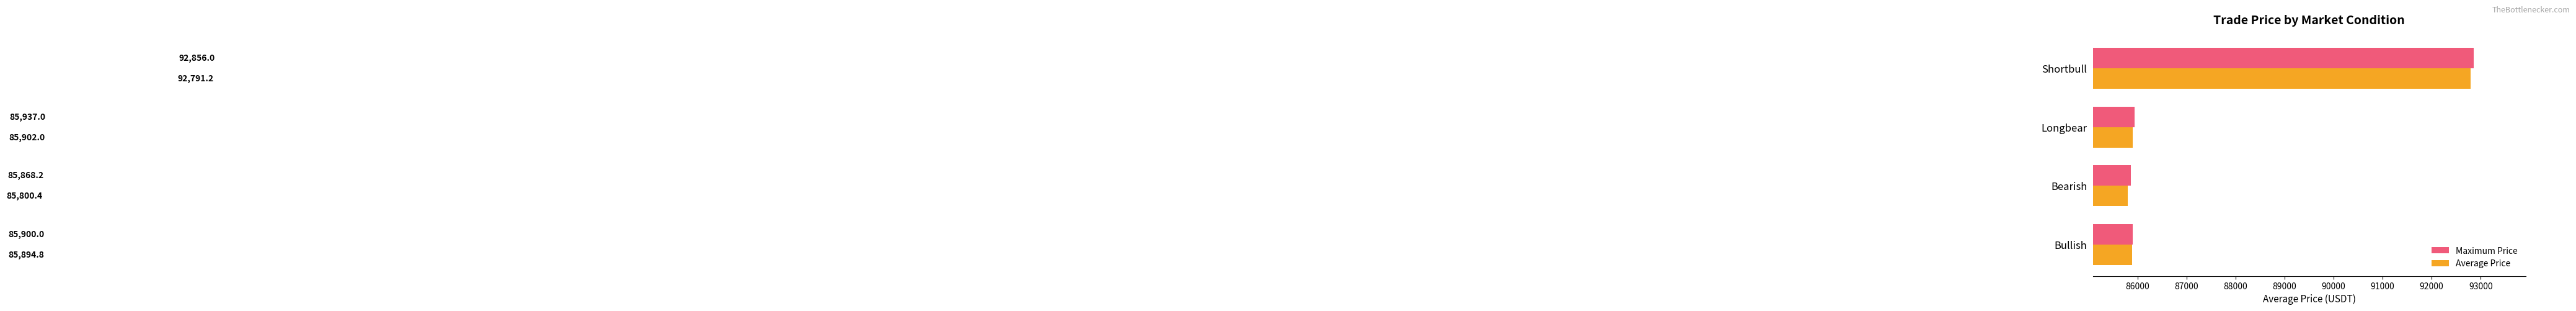

At how many categories does at least one series exceed 86916?

1